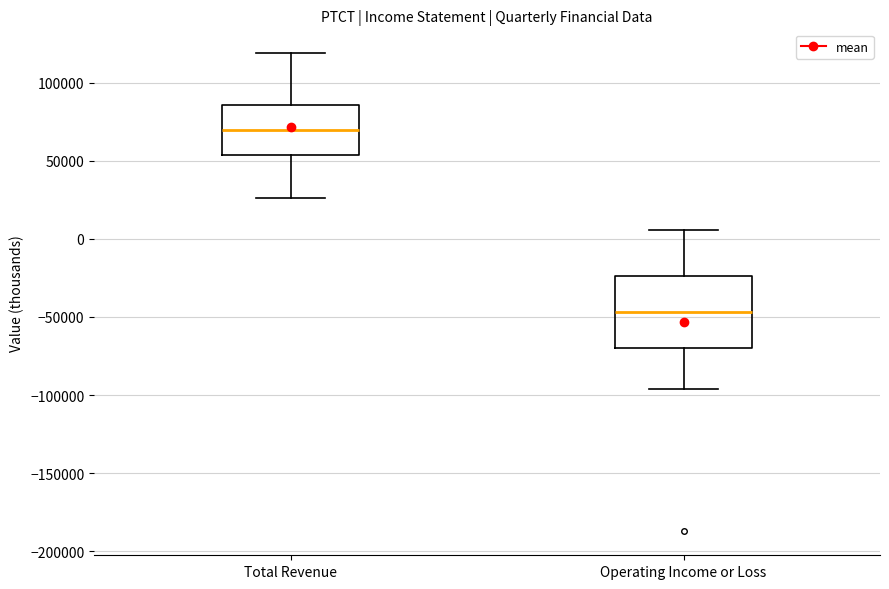

Where is the lower edge of the box for Operating Income or Loss on the y-axis? The values are not printed on the chart, so give them approximately, as read against the axis.

-70000